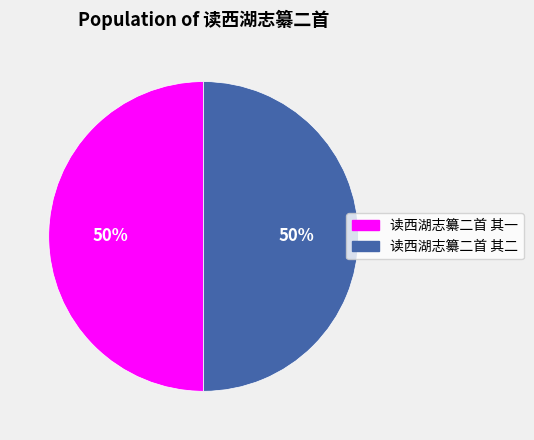

To the nearest percent, what is the combined percentage of 读西湖志纂二首 其一 and 读西湖志纂二首 其二?

100%